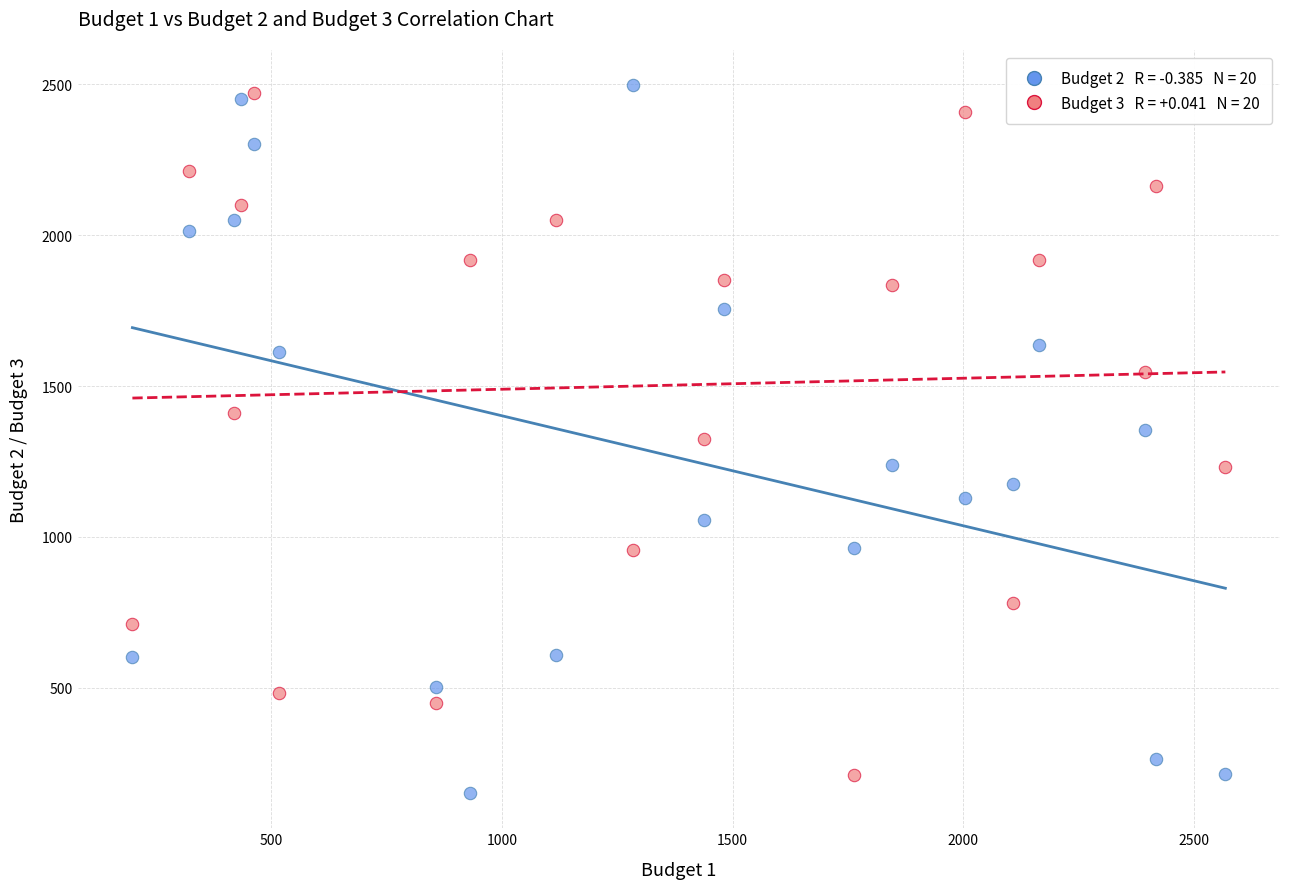

Across all data points, what is the range of Y values (max minus min)?

2344